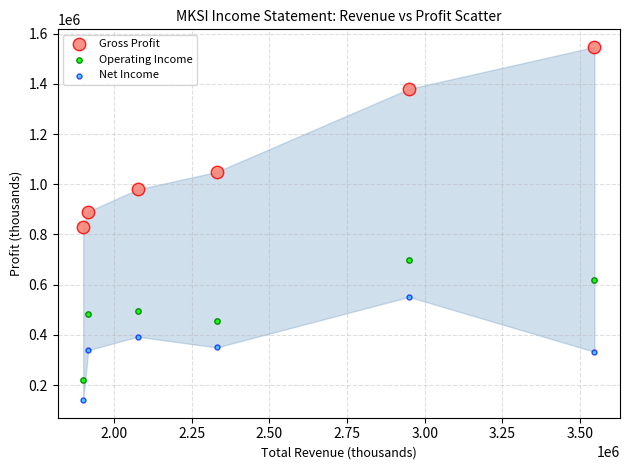

What is the X range (max minus min) for the scatter plot?

1647200